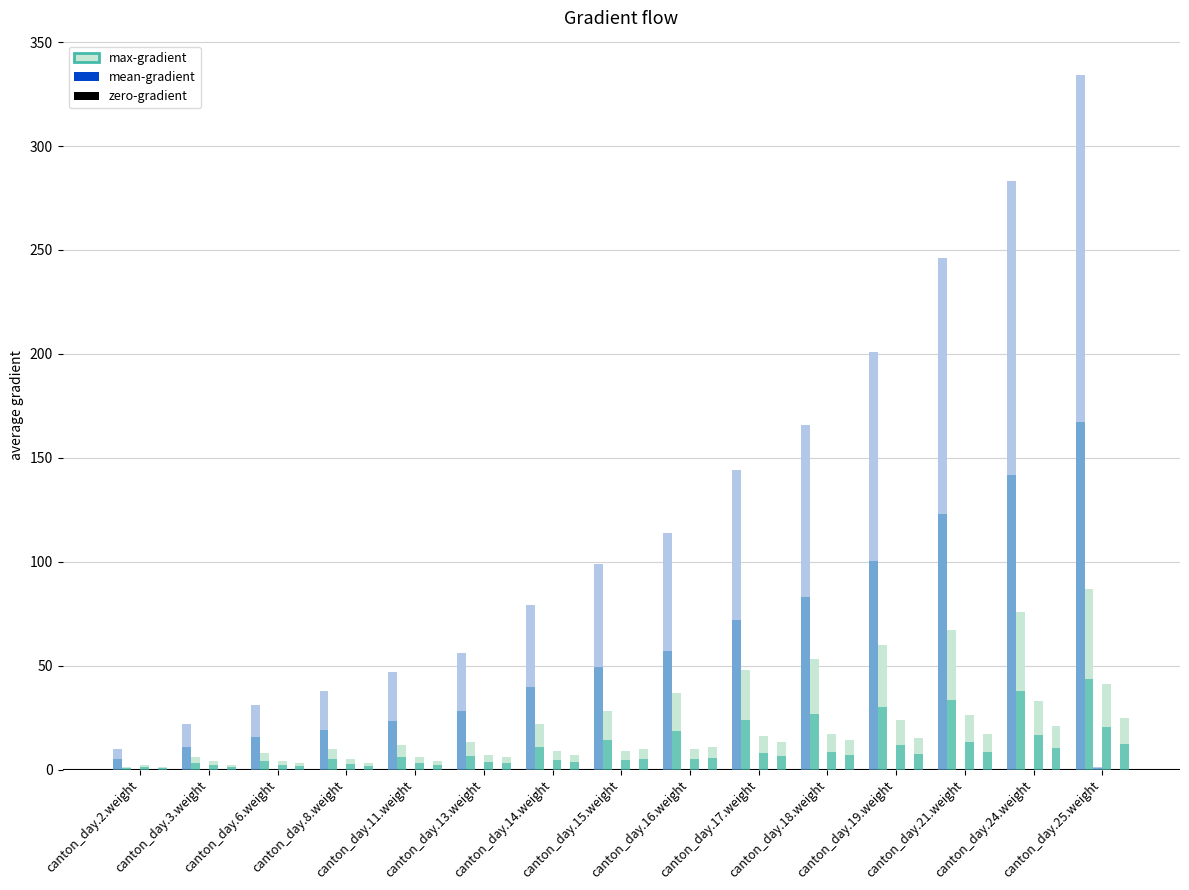

What is the difference between the second highest and minimum values in the CH series?

273